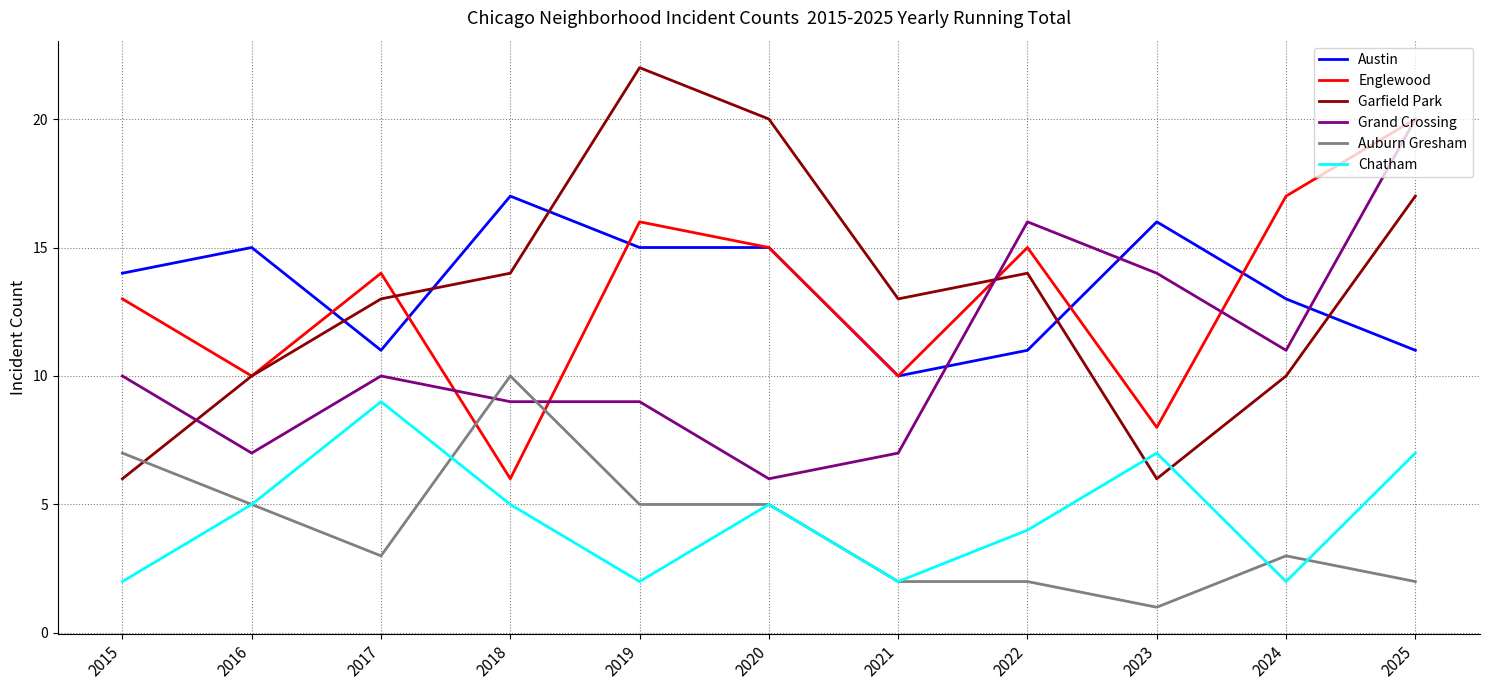

Between 2015 and 2020, which series saw the biggest shift?

Garfield Park